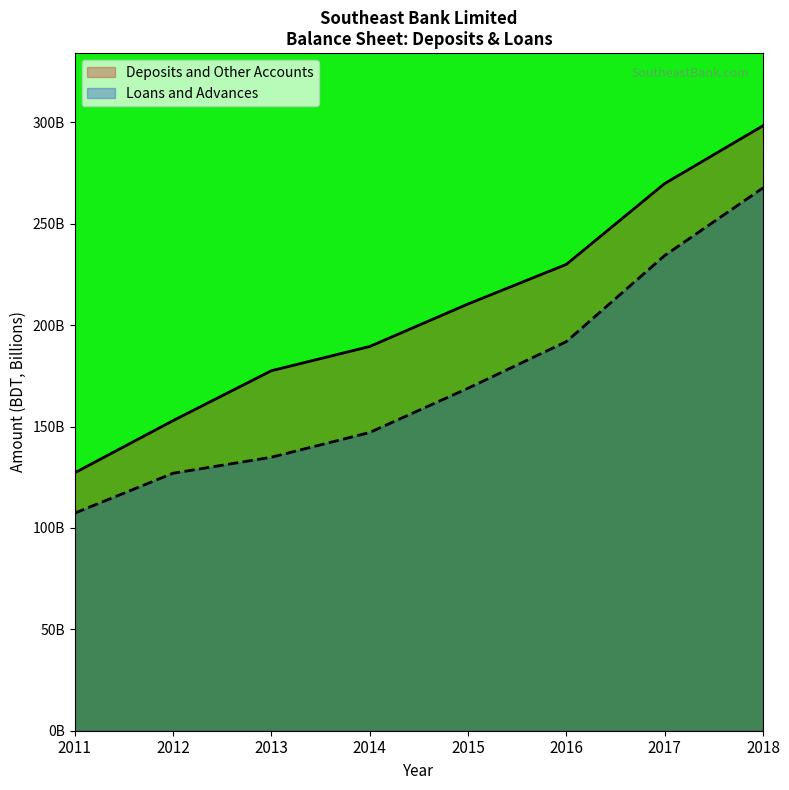

Rank the series by their maximum value, from lowest to highest.

Loans and Advances, Deposits and Other Accounts